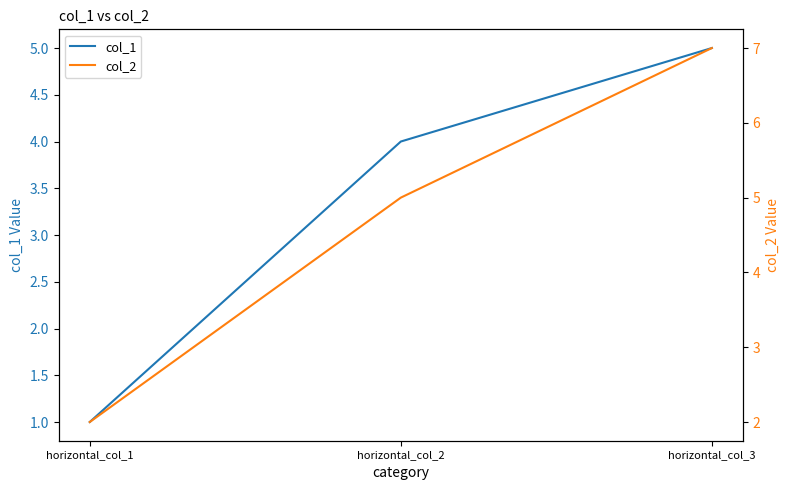

What is the maximum value shown in the chart?

7